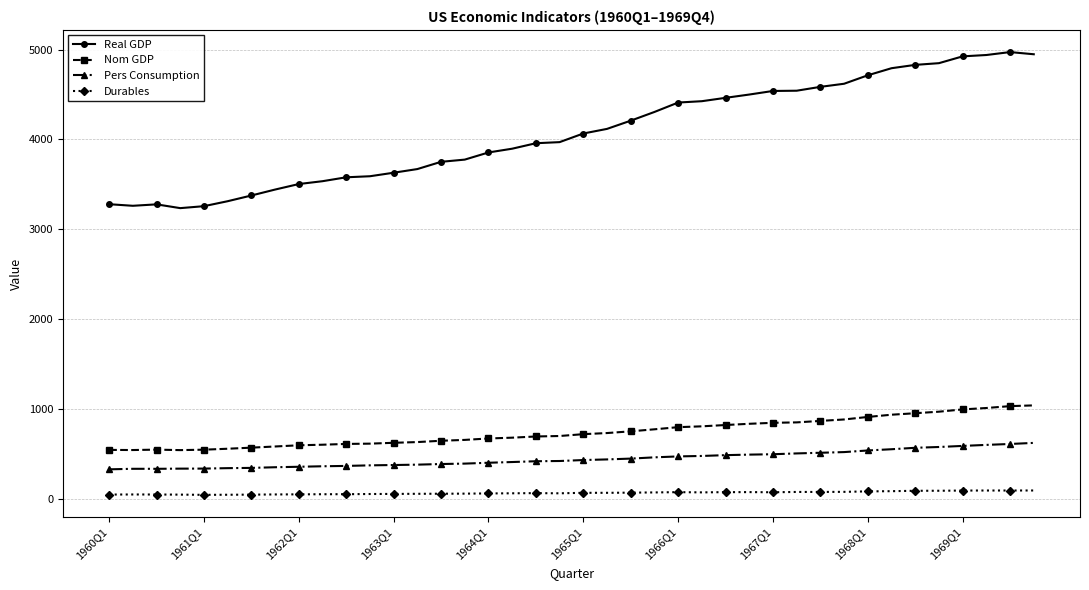

Rank the series by their maximum value, from highest to lowest.

Real GDP, Nom GDP, Pers Consumption, Durables